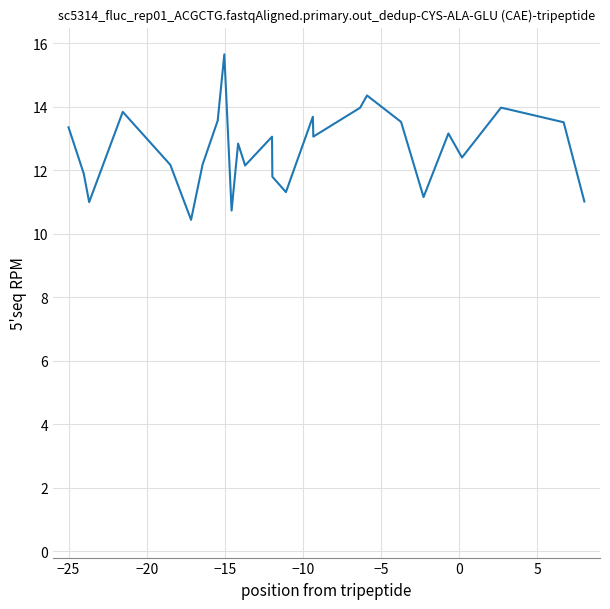

What is the greatest value displayed?

15.7